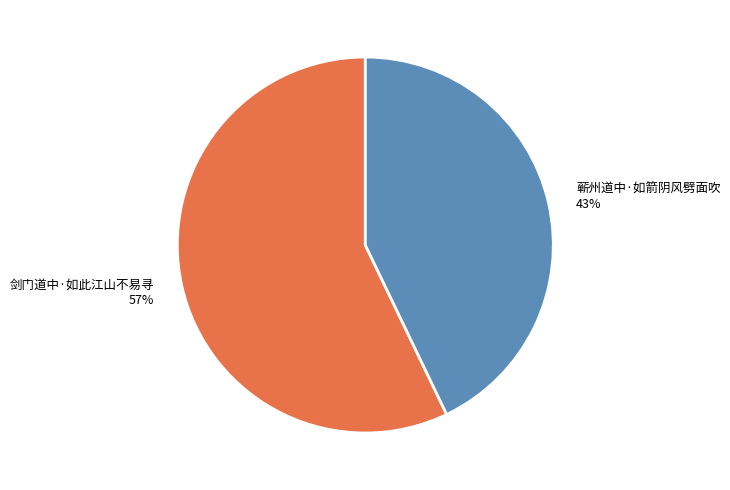

Is it true that 蕲州道中·如箭阴风劈面吹 is 50% of the pie?

False